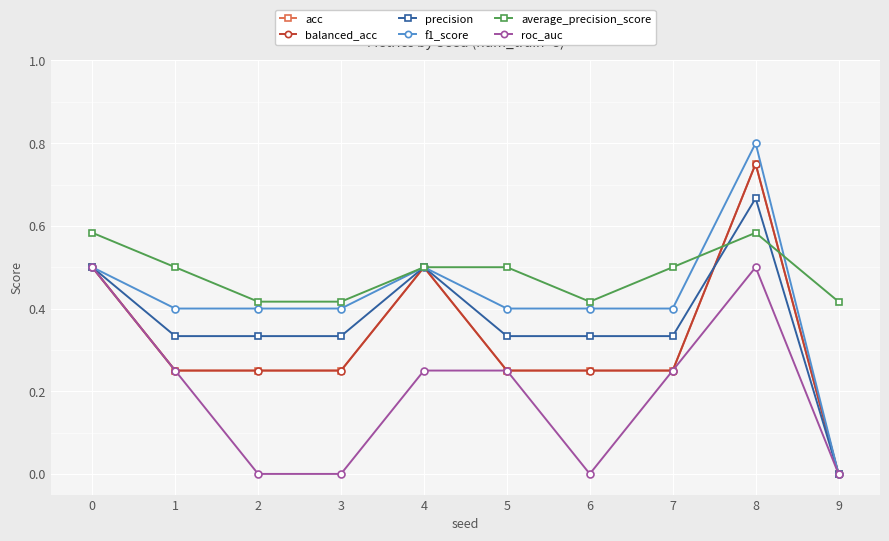

What is the value of the precision point at the 7th from the left?

0.3